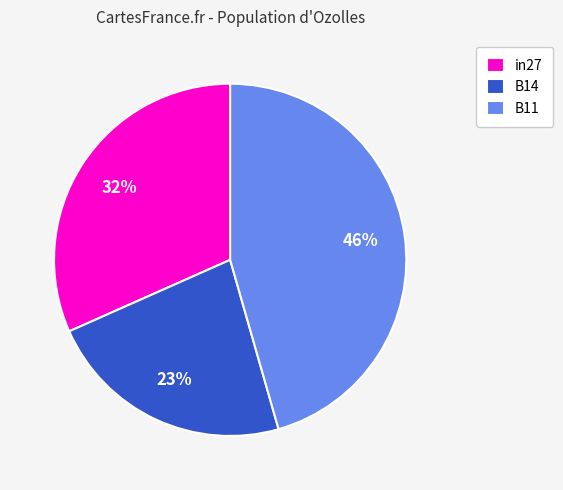

Is there a majority slice in this chart?

No